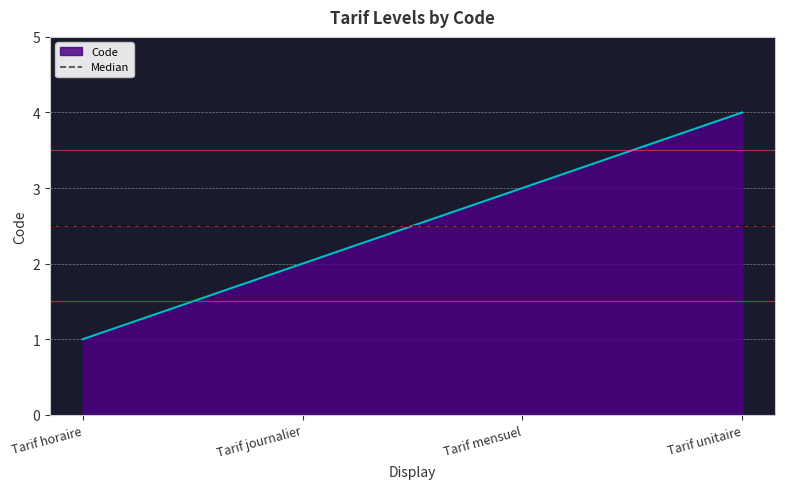

Rank the categories by value from lowest to highest.

Tarif horaire, Tarif journalier, Tarif mensuel, Tarif unitaire